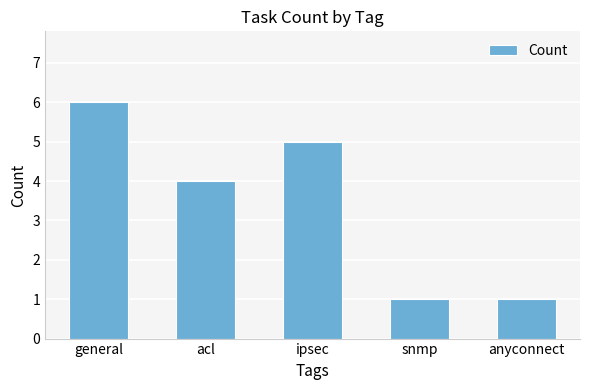

What is the average value?

3